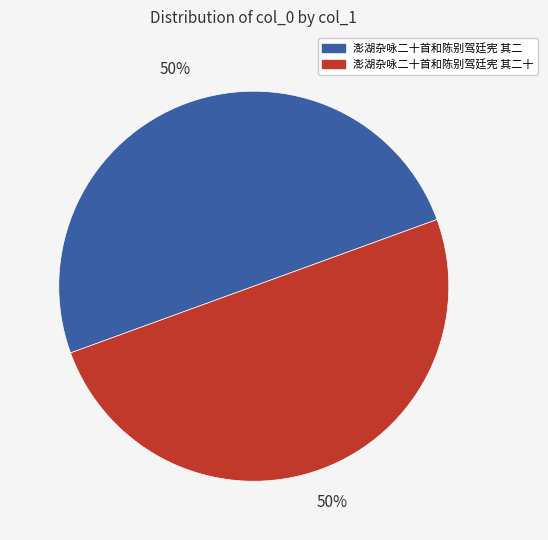

To the nearest percent, what is the average slice percentage?

50%